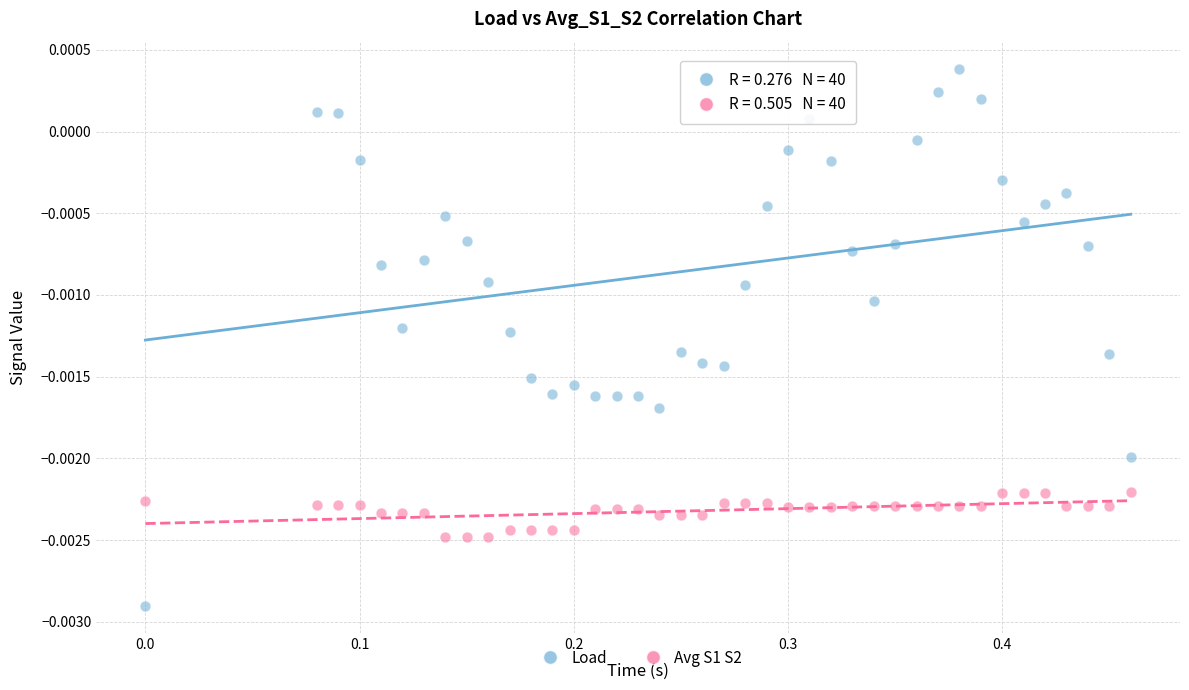

Across all data points, what is the range of X values (max minus min)?

0.5